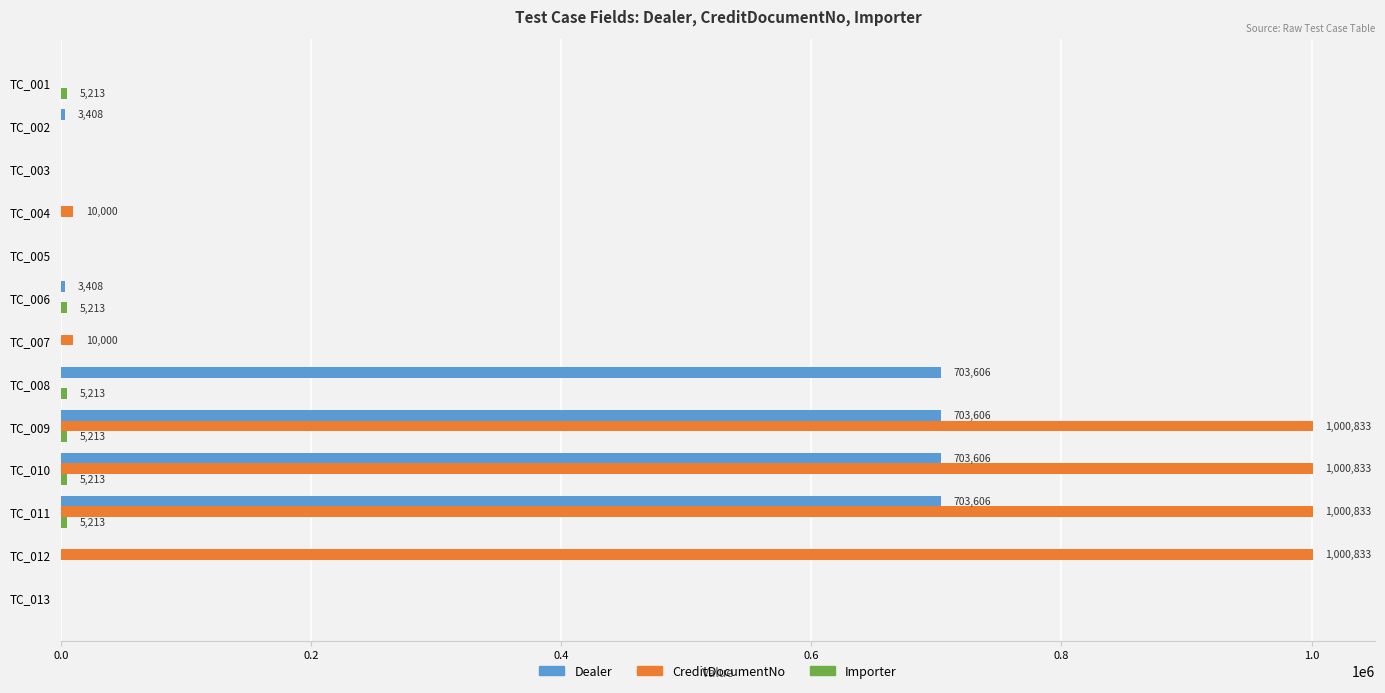

Which series has the largest range (max minus min)?

CreditDocumentNo